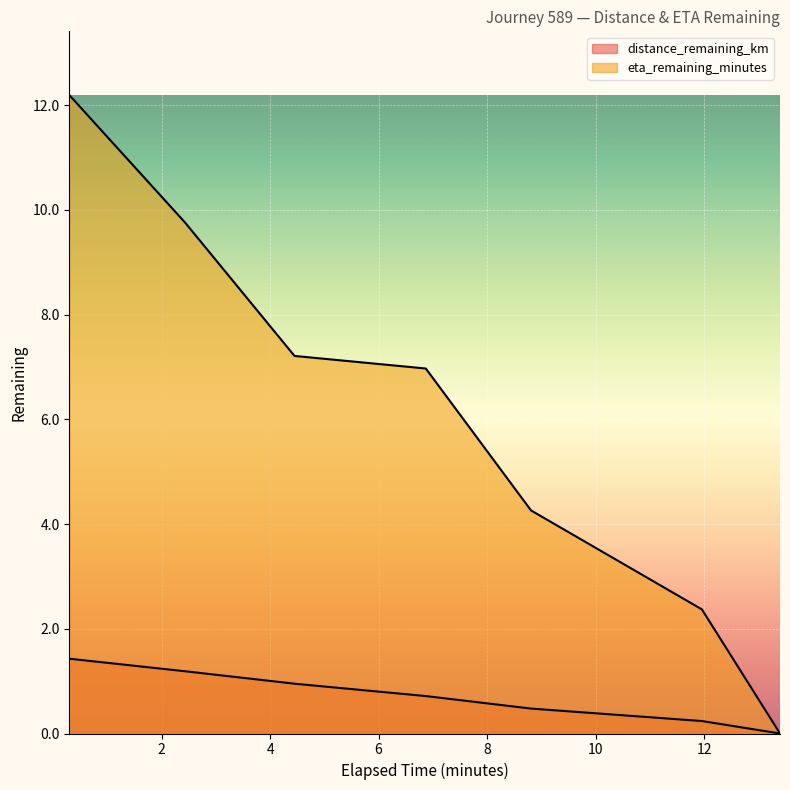

What is the maximum value for eta_remaining_minutes?

12.2